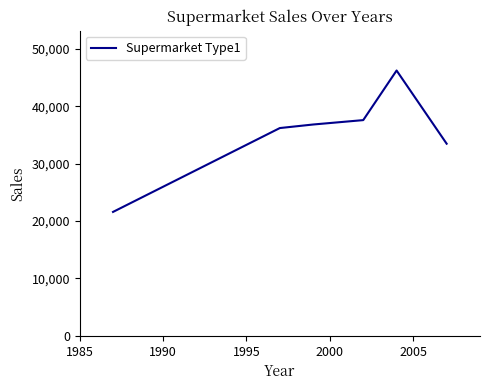

What is the average value?

35323.7